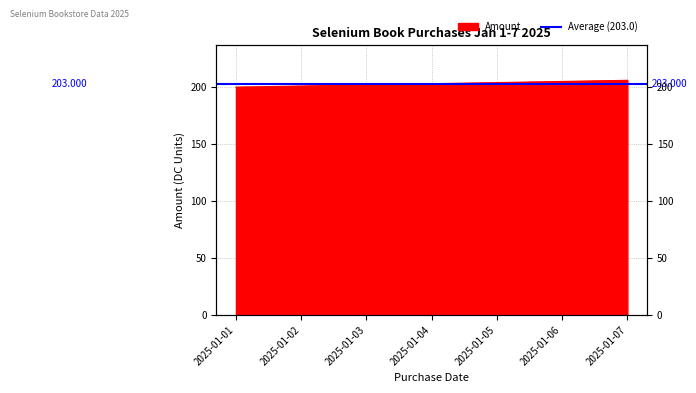

How many values exceed 203?

3